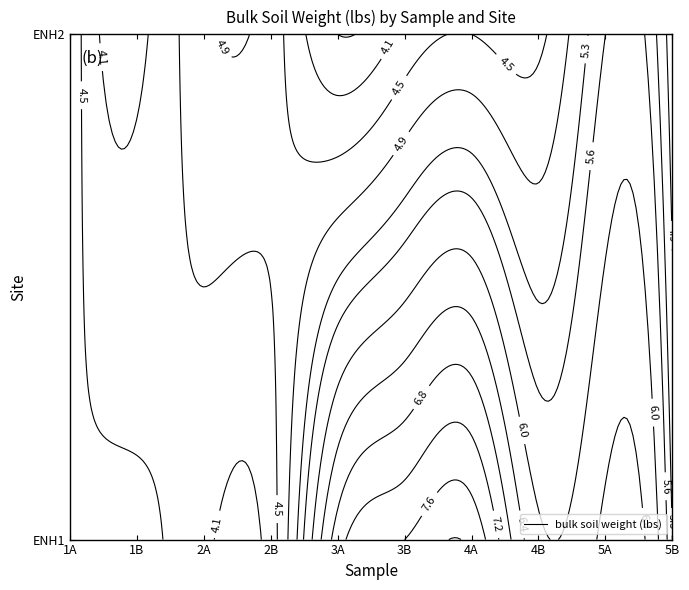

List the labels in order of ENH2 value, smallest first.

3A, 1B, 3B, 4B, 4A, 5B, 2B, 2A, 1A, 5A